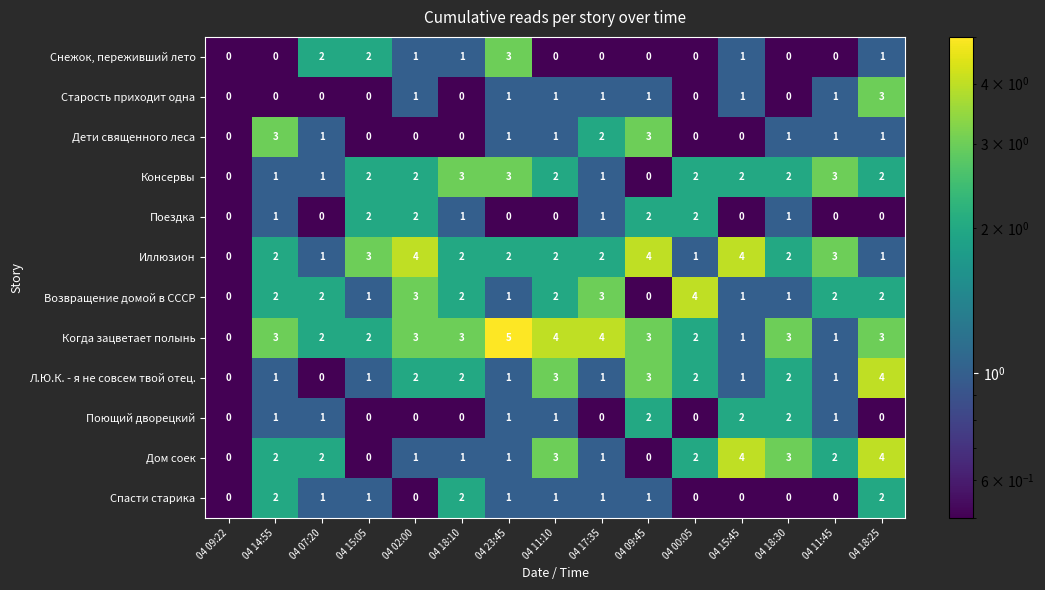

Which series has the widest spread of values?

Когда зацветает полынь